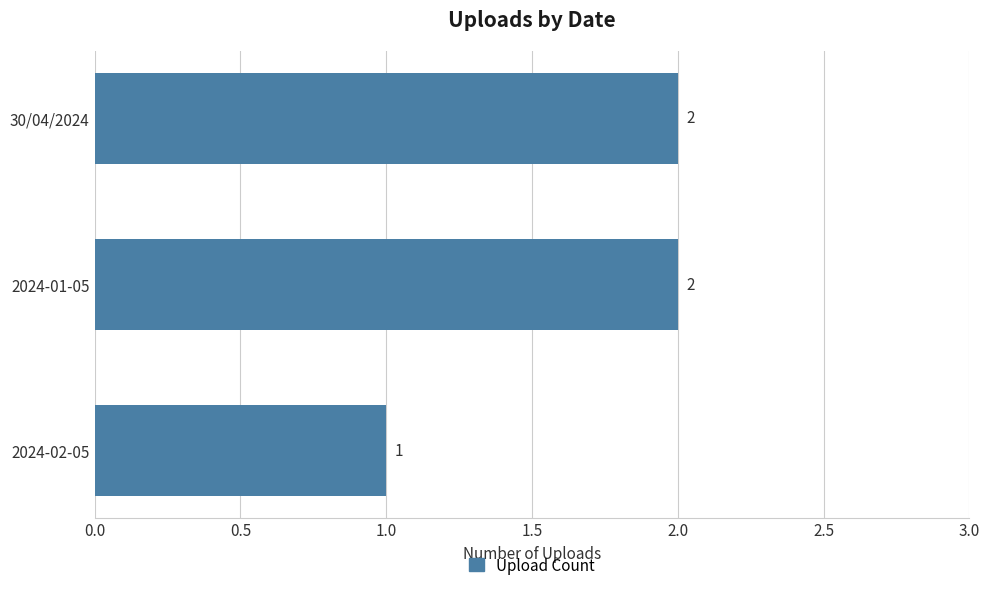

Approximately how many times larger is the value at 2024-02-05 compared to 30/04/2024?

0.5